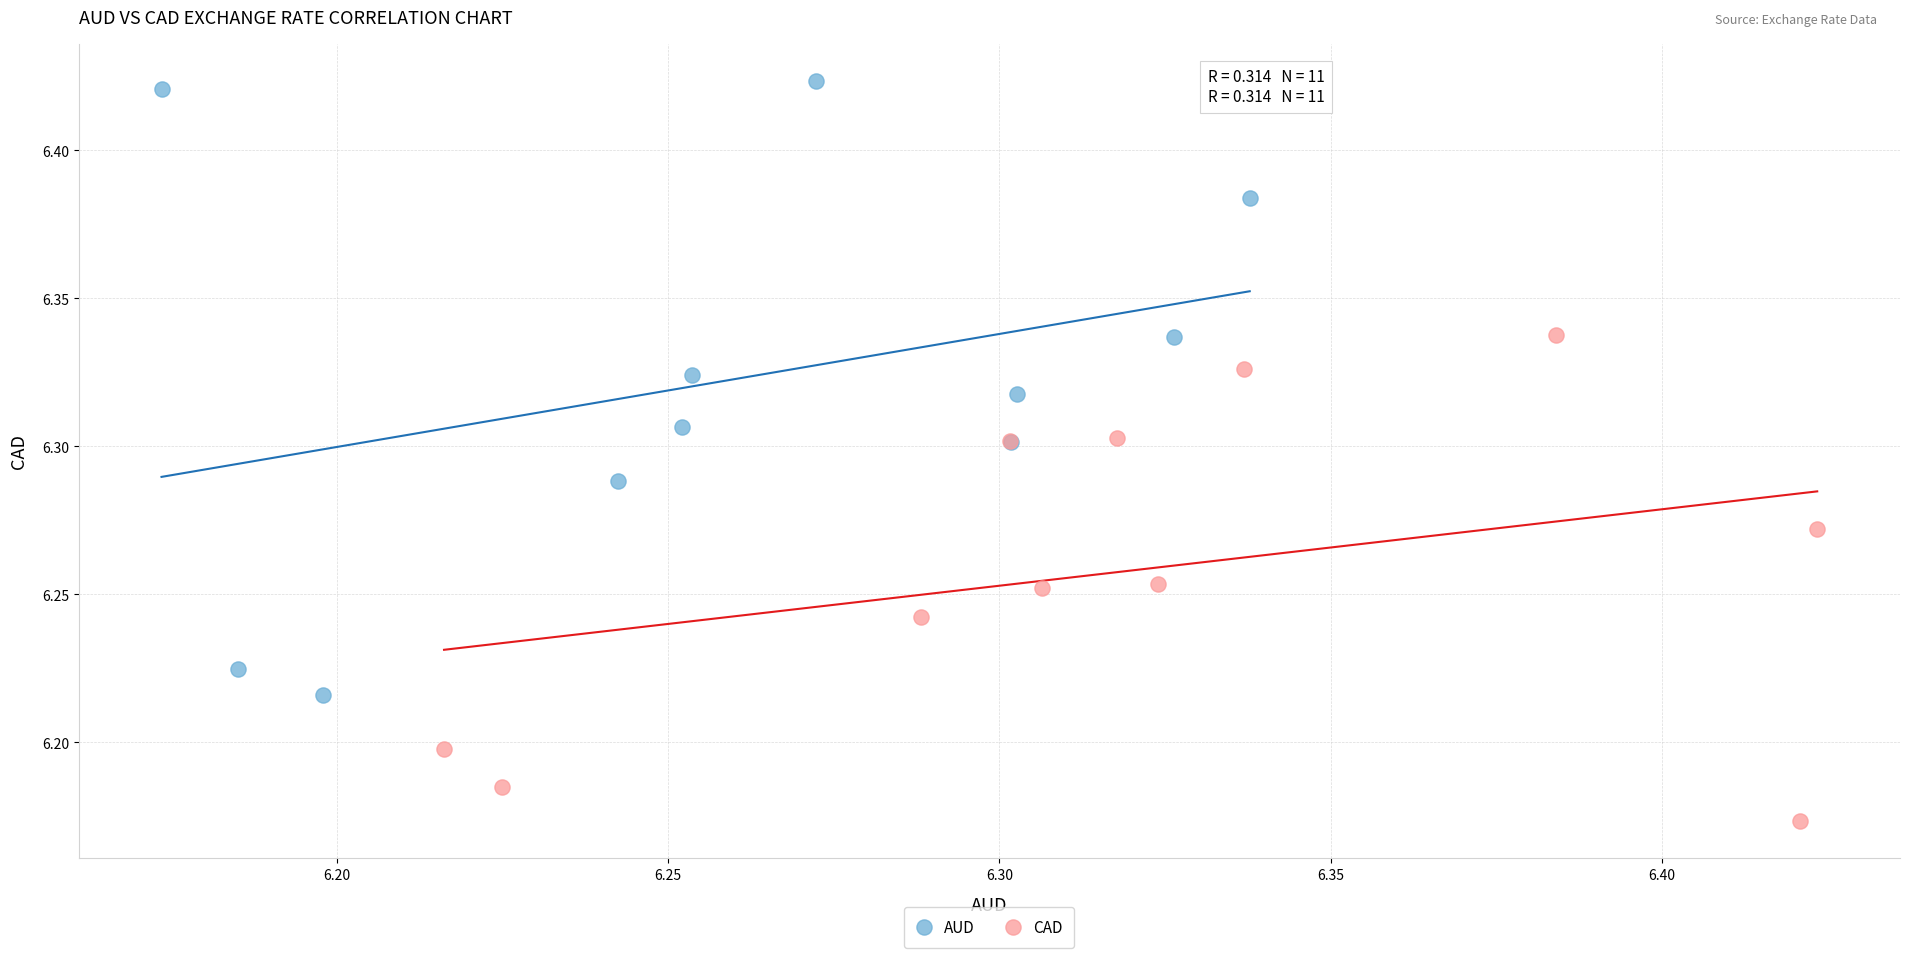

Which series reaches the maximum Y coordinate?

AUD